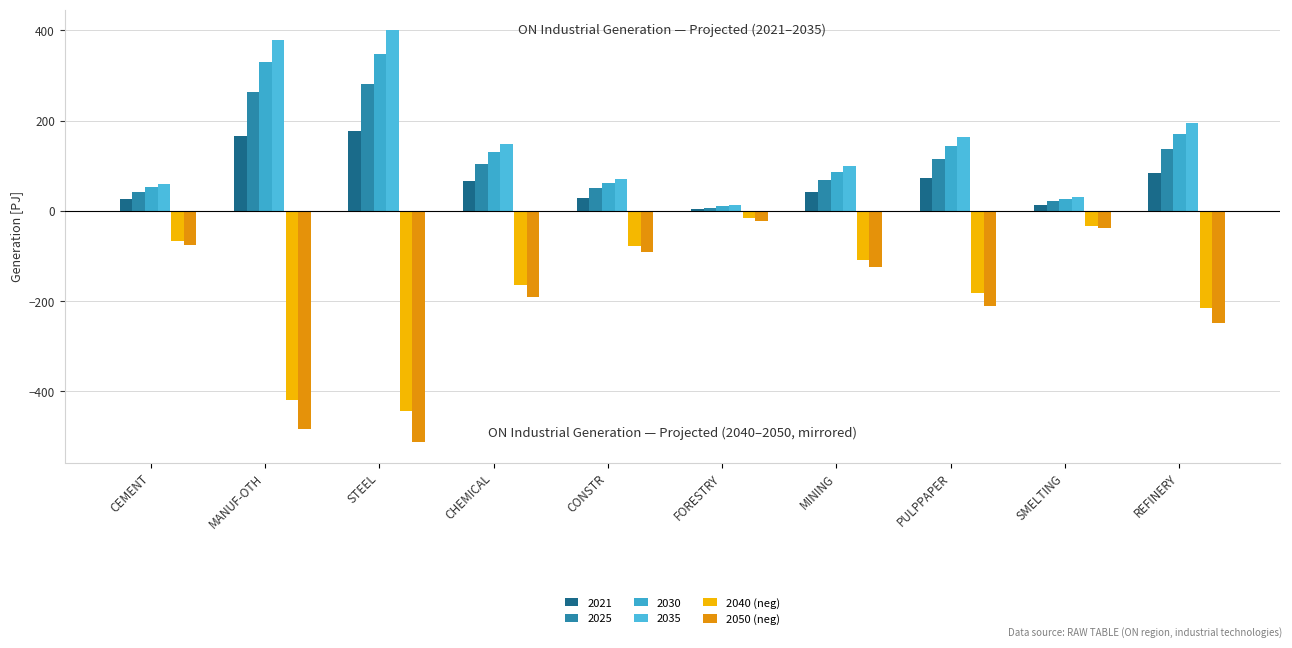

Rank the categories by 2040 (neg) value from highest to lowest.

FORESTRY, SMELTING, CEMENT, CONSTR, MINING, CHEMICAL, PULPPAPER, REFINERY, MANUF-OTH, STEEL